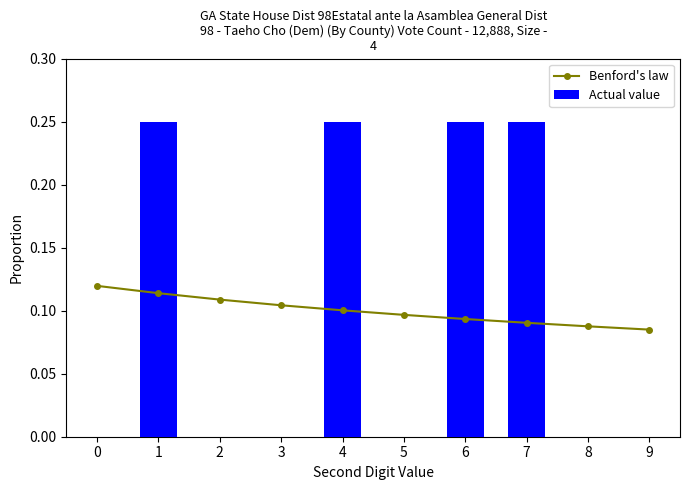

Count the number of data series in this chart.

2